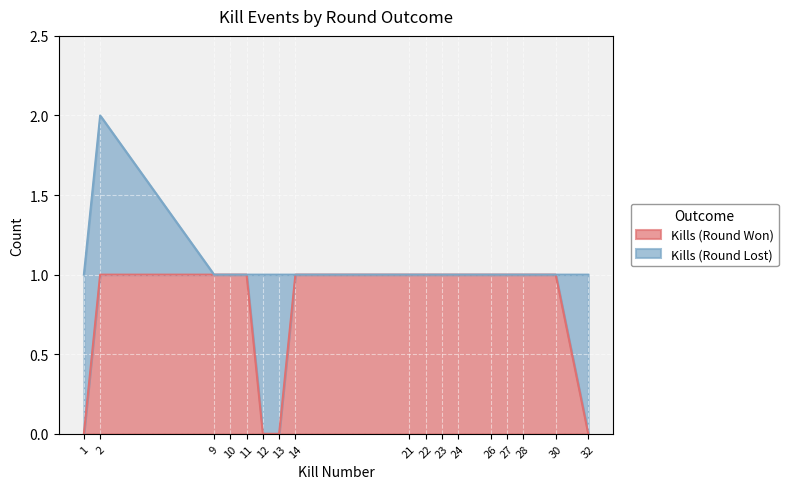

List the labels in order of value, largest first.

2, 9, 10, 11, 14, 21, 22, 23, 24, 26, 27, 28, 30, 1, 12, 13, 32